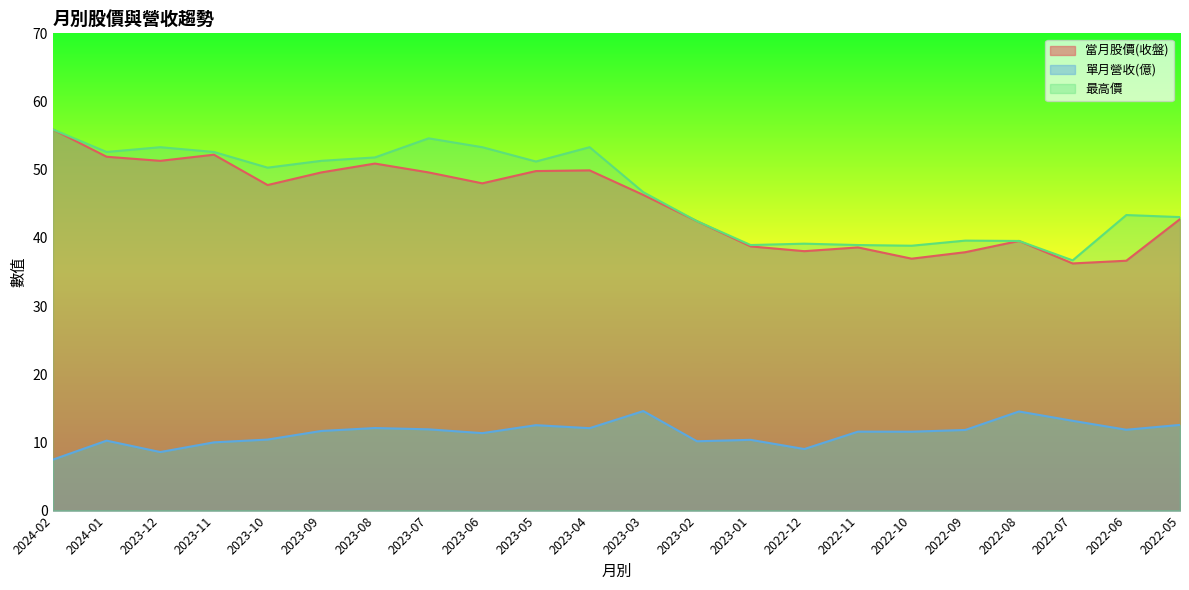

Count the number of categories in the chart.

22